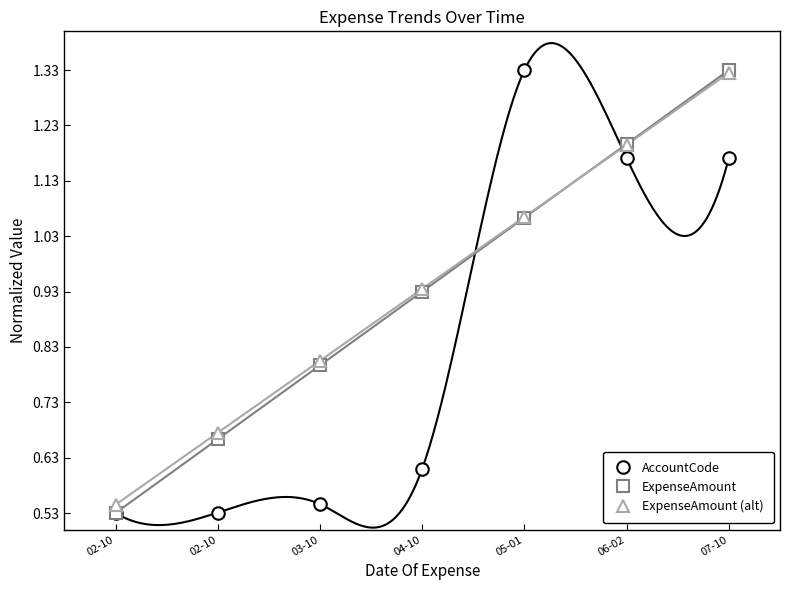

What are all the series names shown in the legend?

AccountCode, ExpenseAmount, ExpenseAmount (alt)